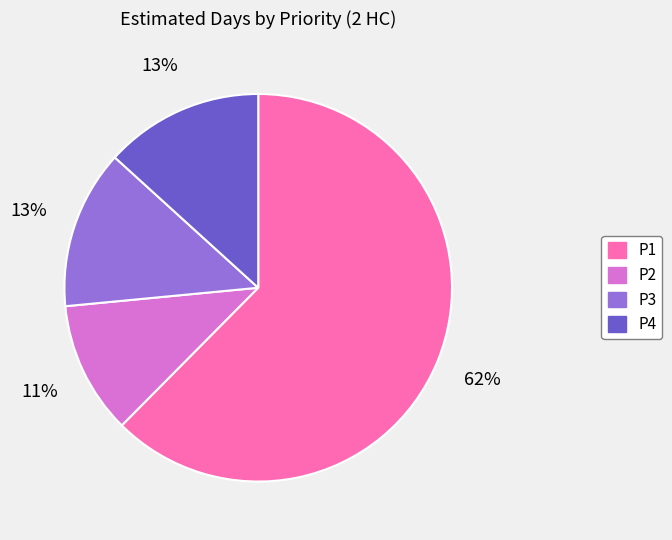

To the nearest percent, what is the difference between the P1 and P4 slice percentages?

49%